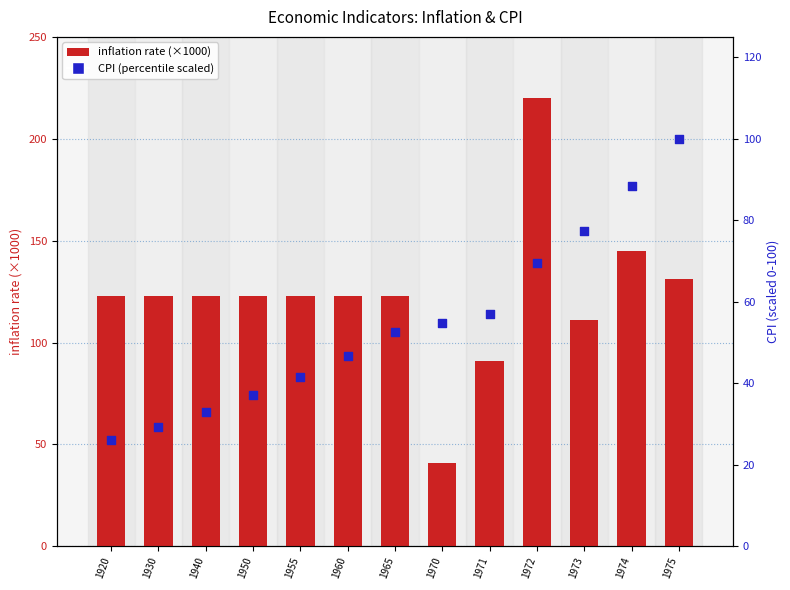

Which series has the largest total across all categories?

inflation rate (×1000)